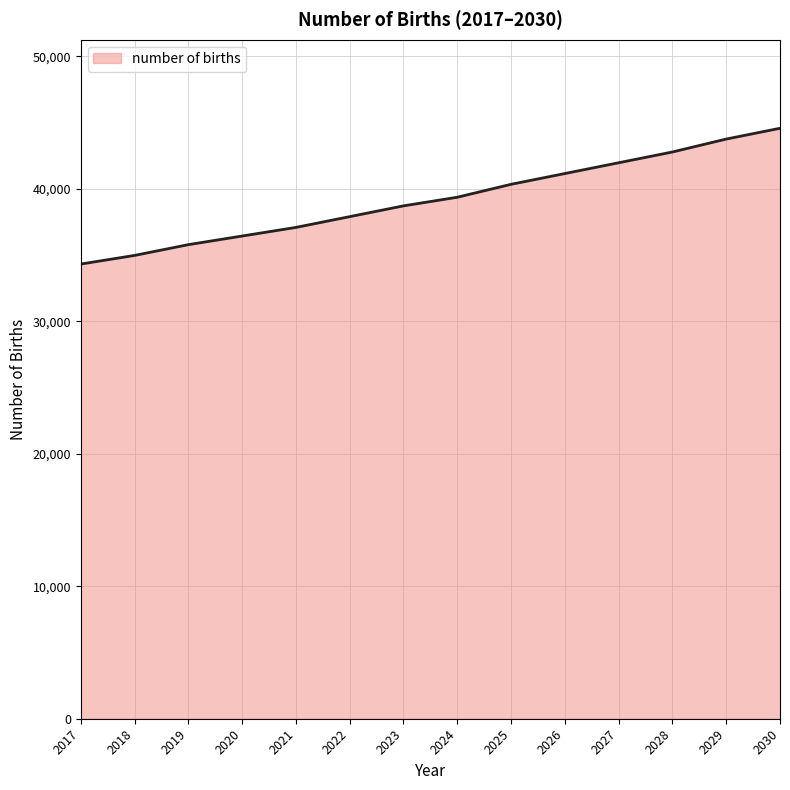

The chart shows a value of 38703.6 at 2023. True or false?

True